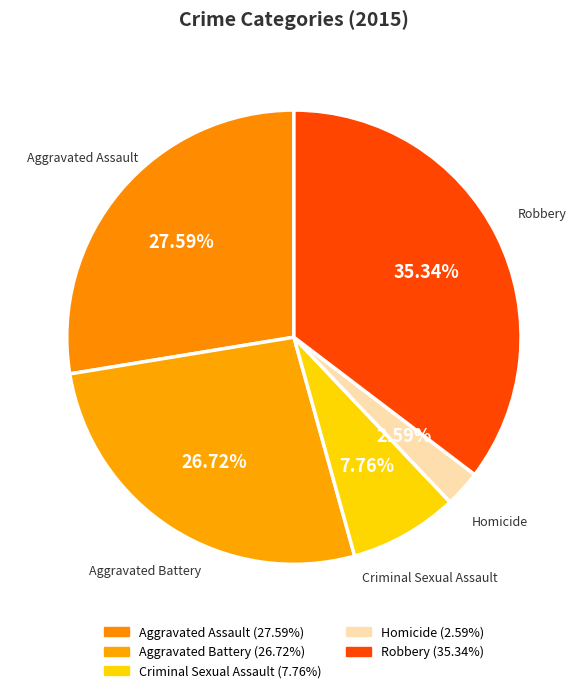

Is there any slice that represents more than half of the pie?

No